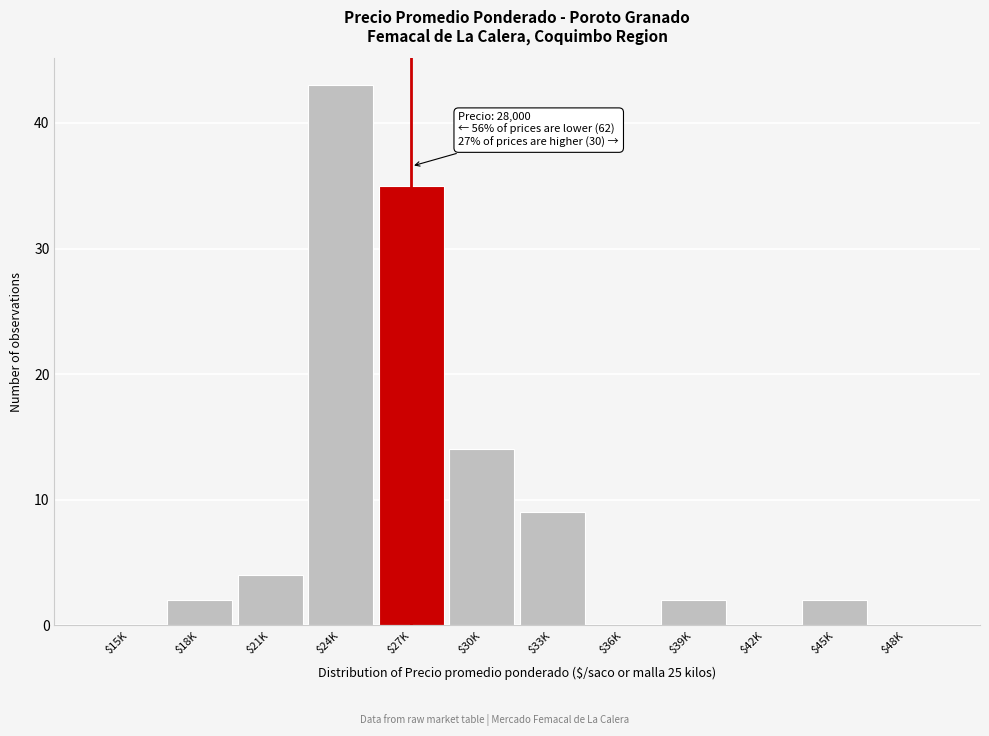

Is it true that the value at $18K is 2?

True